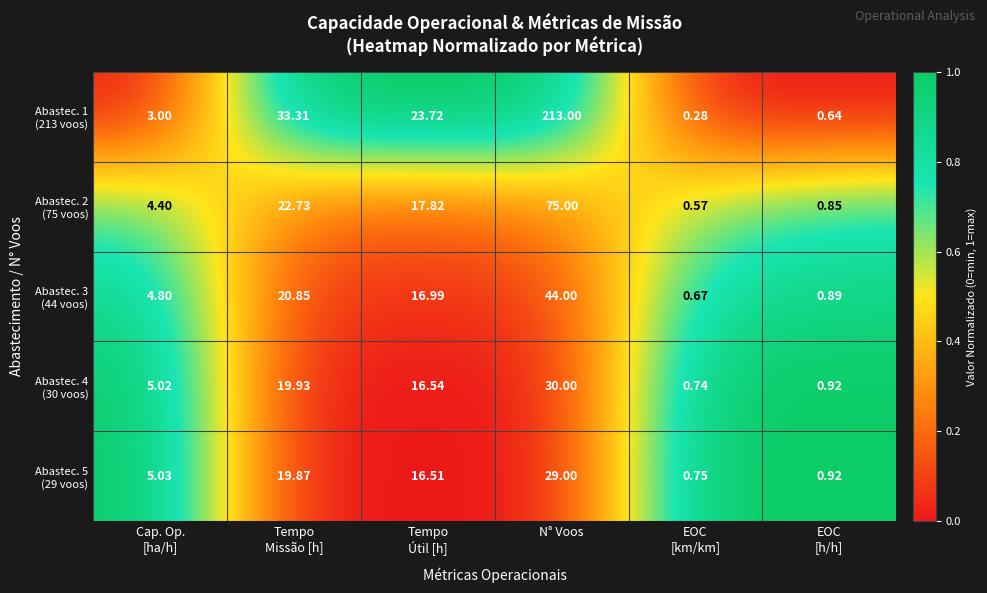

At which category is the sum across all series the highest?

N° Voos